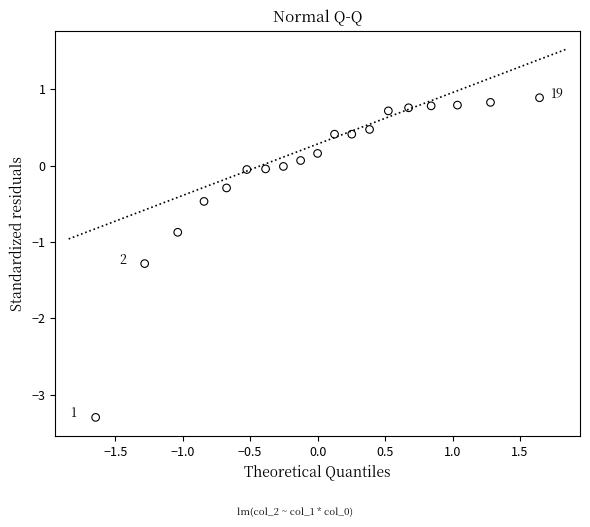

What is the range of X values (max minus min)?

3.3